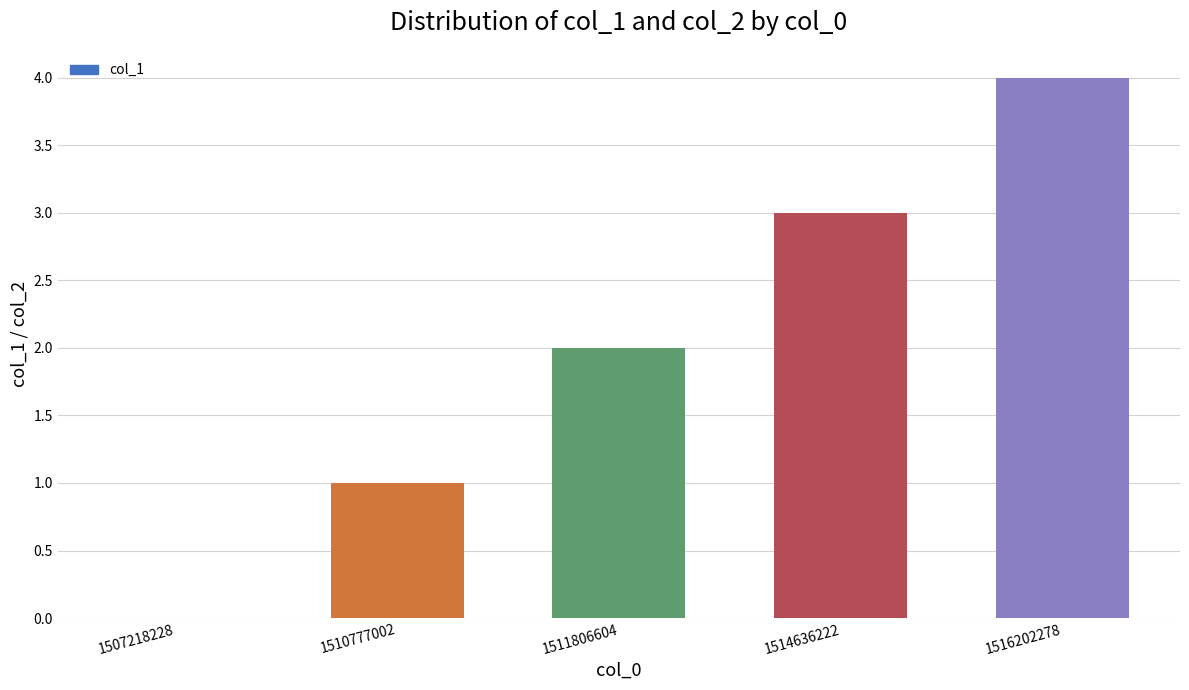

Which series has the widest spread of values?

col_1